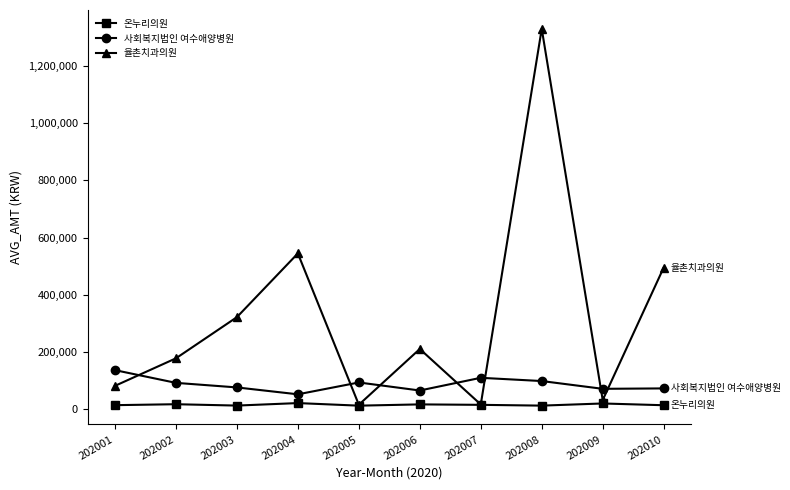

At 202002, list the series in order from largest to smallest.

율촌치과의원, 사회복지법인 여수애양병원, 온누리의원